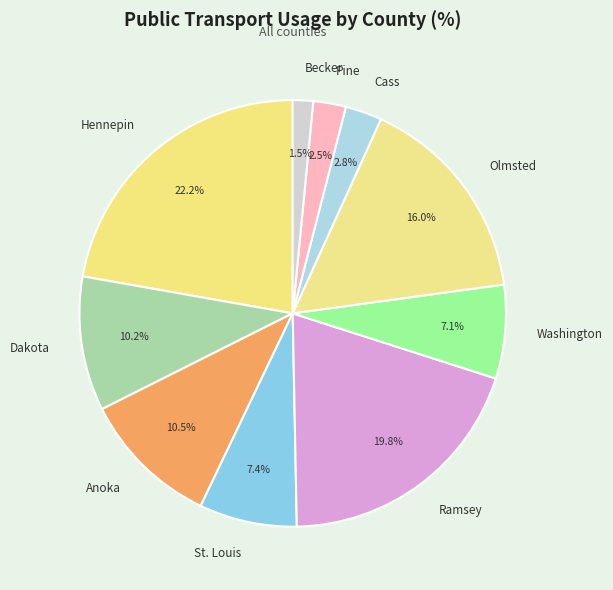

How many segments does this pie chart have?

10